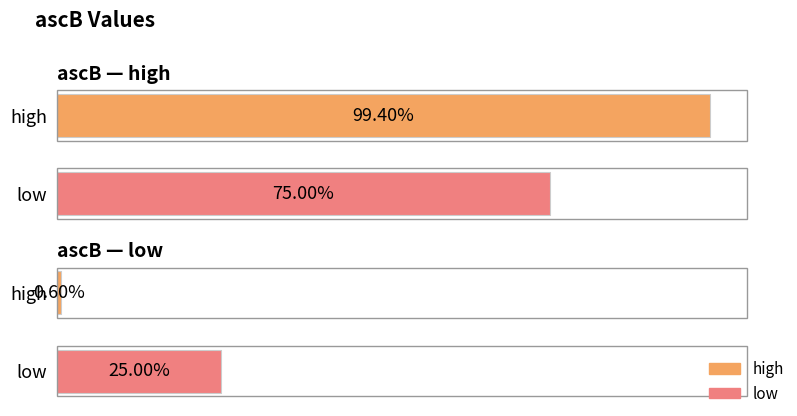

Does the chart contain stacked bars?

No